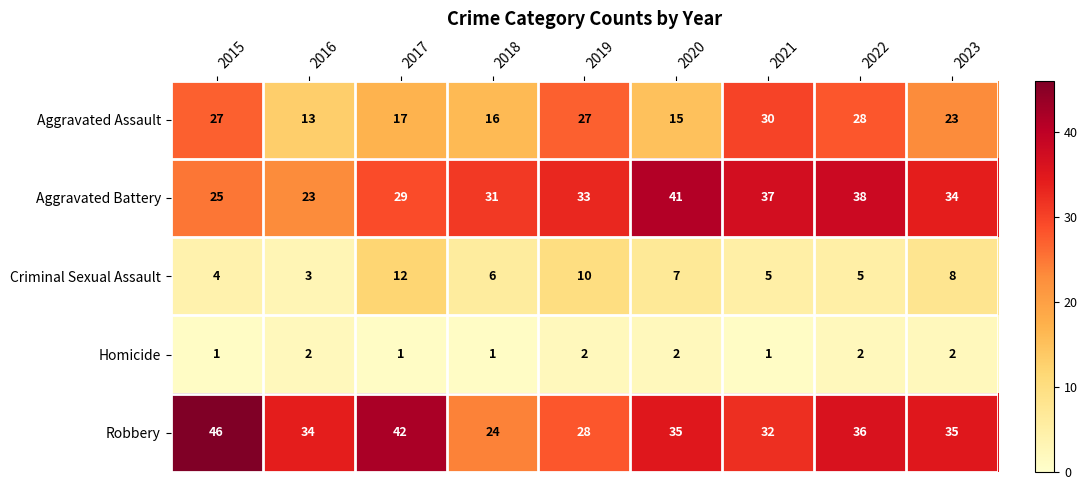

At how many categories does at least one series exceed 14?

9